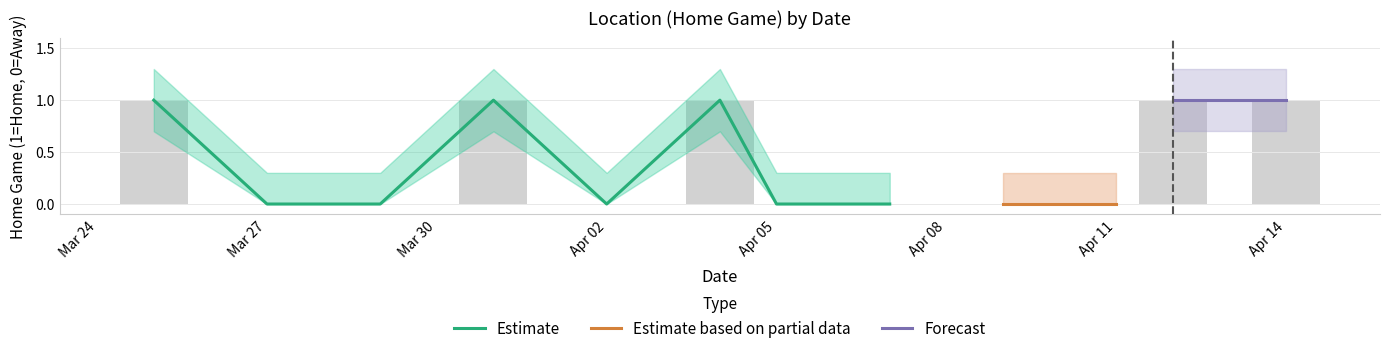

Reading right to left, transcribe all the data shown in this chart.

Home: 1.0	1.0	0.0	0.0	0.0	0.0	1.0	0.0	1.0	0.0	0.0	1.0
Home_upper: 1.3	1.3	0.3	0.3	0.3	0.3	1.3	0.3	1.3	0.3	0.3	1.3
Home_lower: 0.7	0.7	0.0	0.0	0.0	0.0	0.7	0.0	0.7	0.0	0.0	0.7